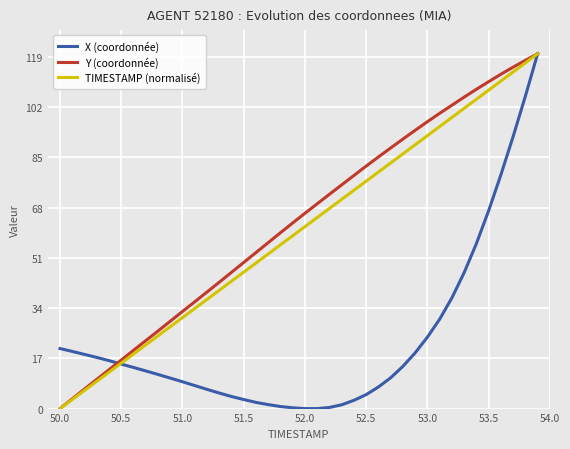

What is the maximum value shown in the chart?

120.0